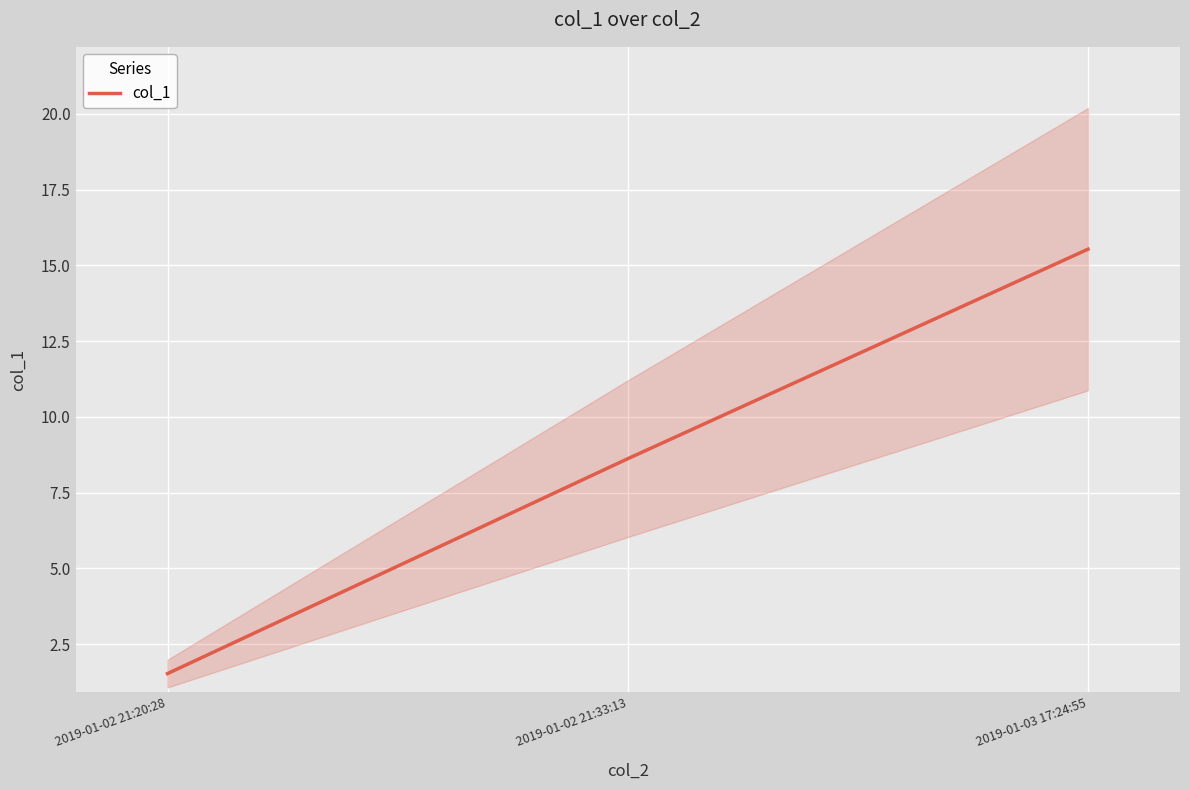

Does the chart display data point markers on the line(s)?

No